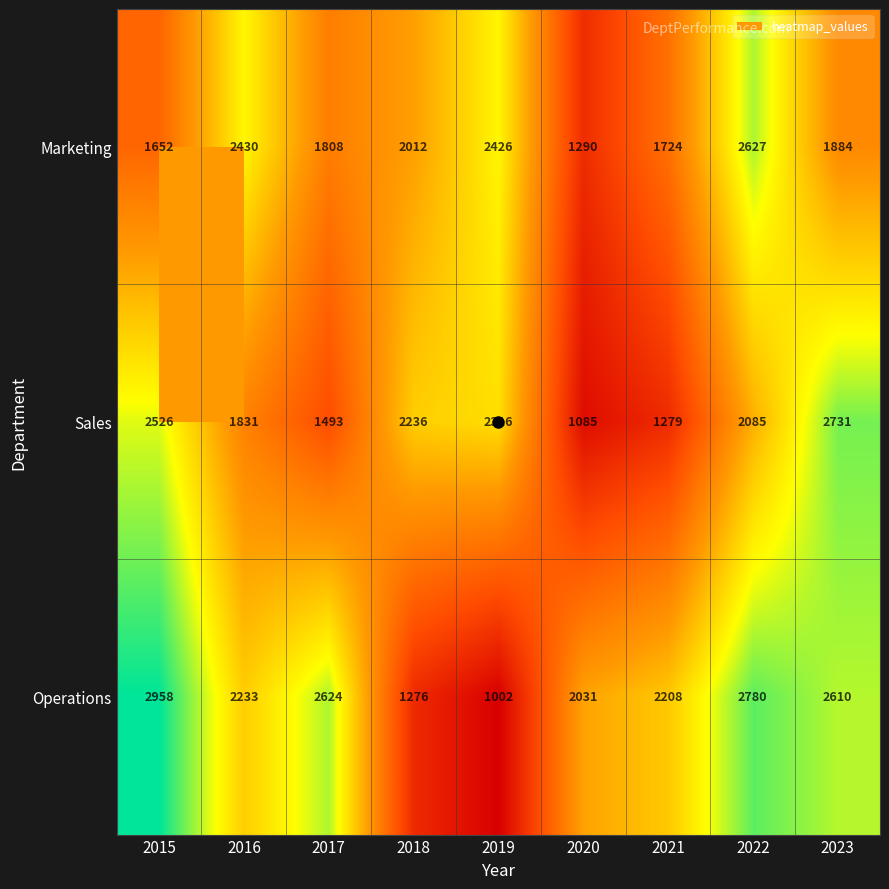

What is the average value of the Operations series?

2191